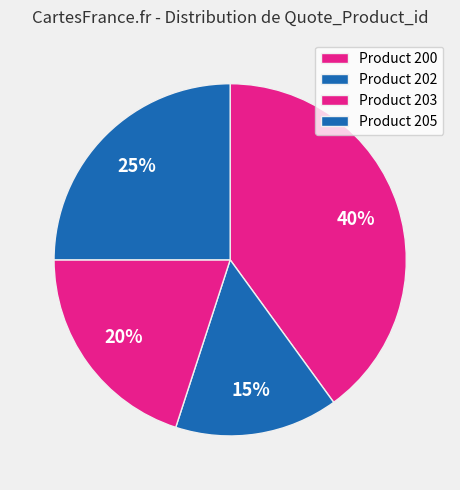

What is the smallest slice in the pie chart?

202